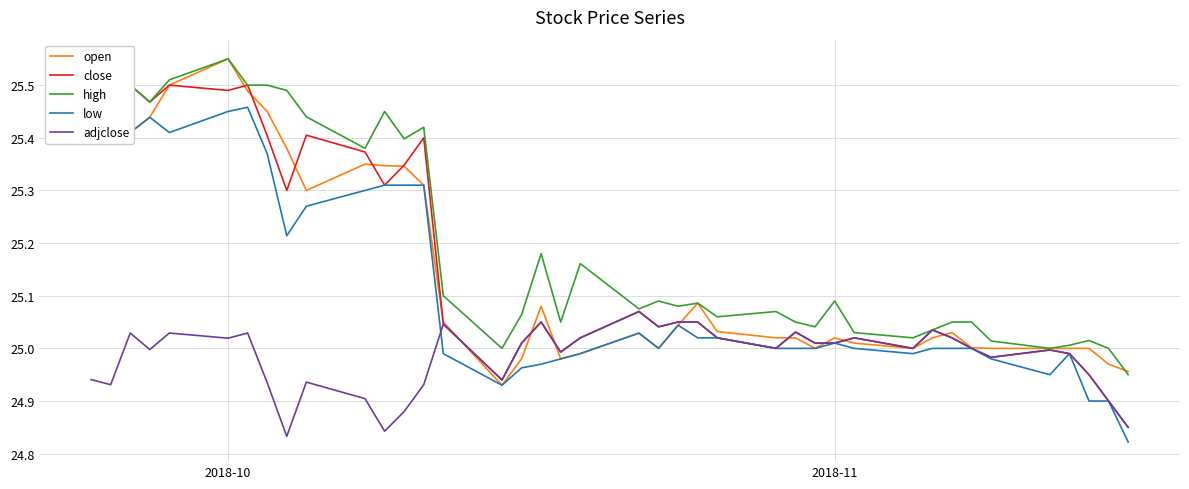

Where is the first local maximum for open?

2018-10